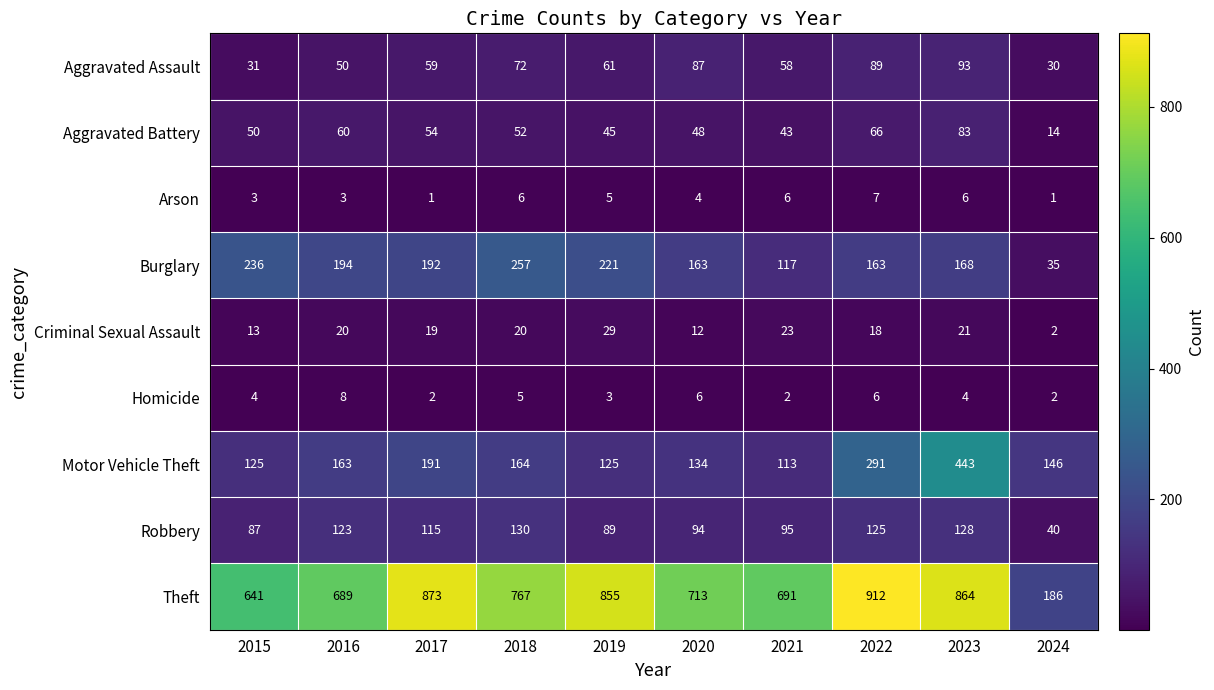

Read the Burglary value at 2015, to the nearest 10.

240